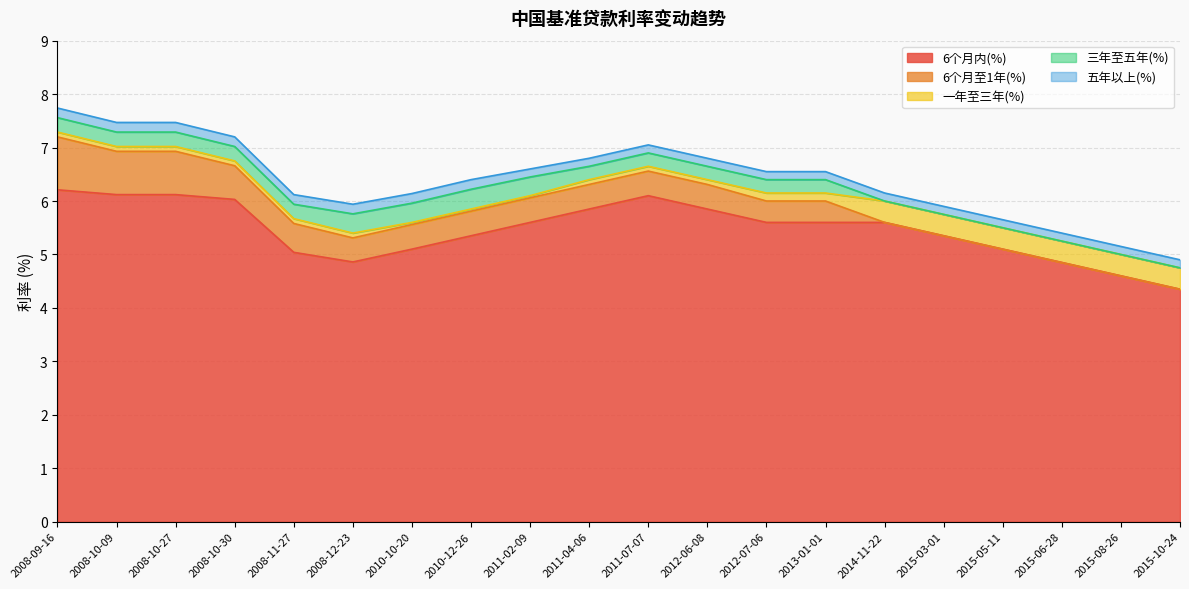

What are all the series names shown in the legend?

6个月内(%), 6个月至1年(%), 一年至三年(%), 三年至五年(%), 五年以上(%)